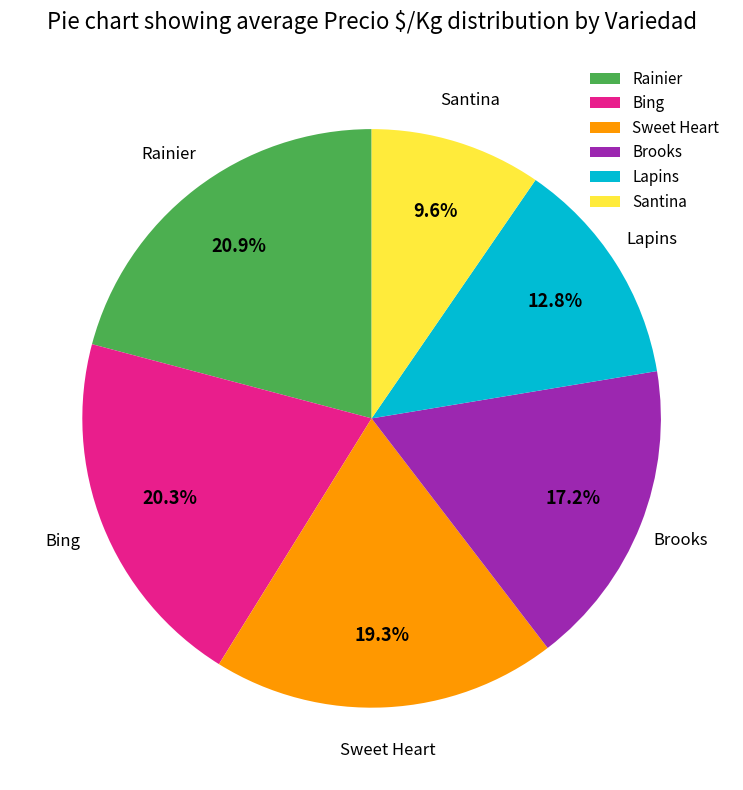

How many slices are in this pie chart?

6